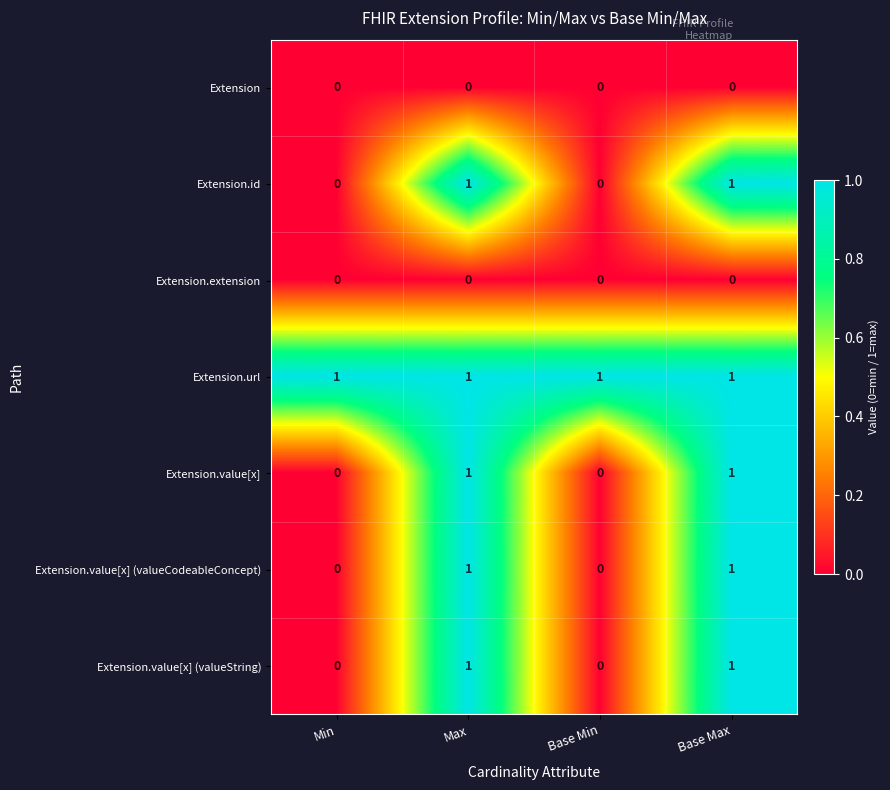

At how many categories does at least one series exceed 0?

4